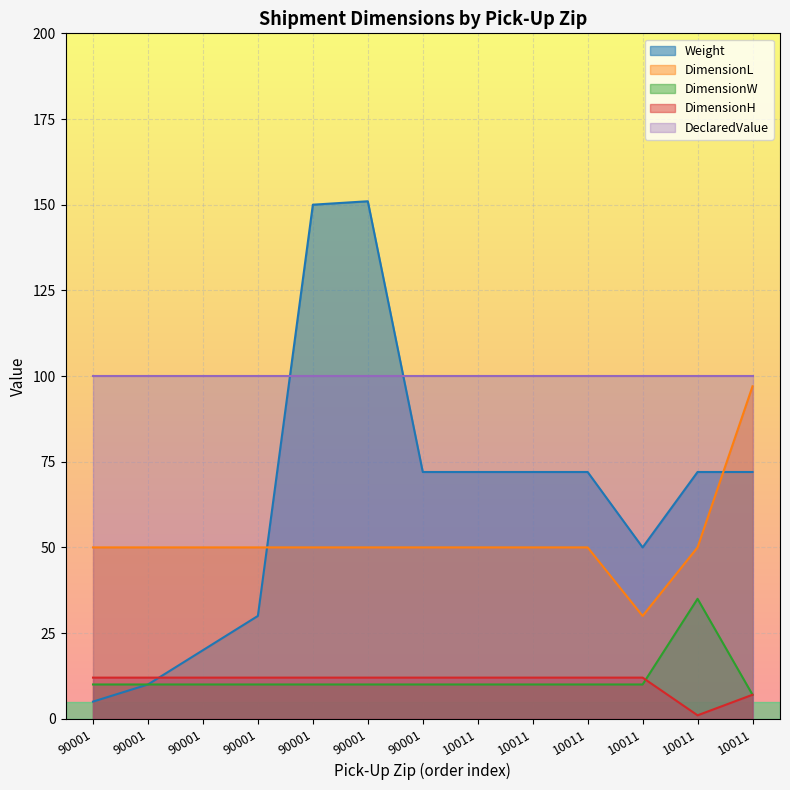

True or false: DimensionL and DimensionH cross at least once.

False